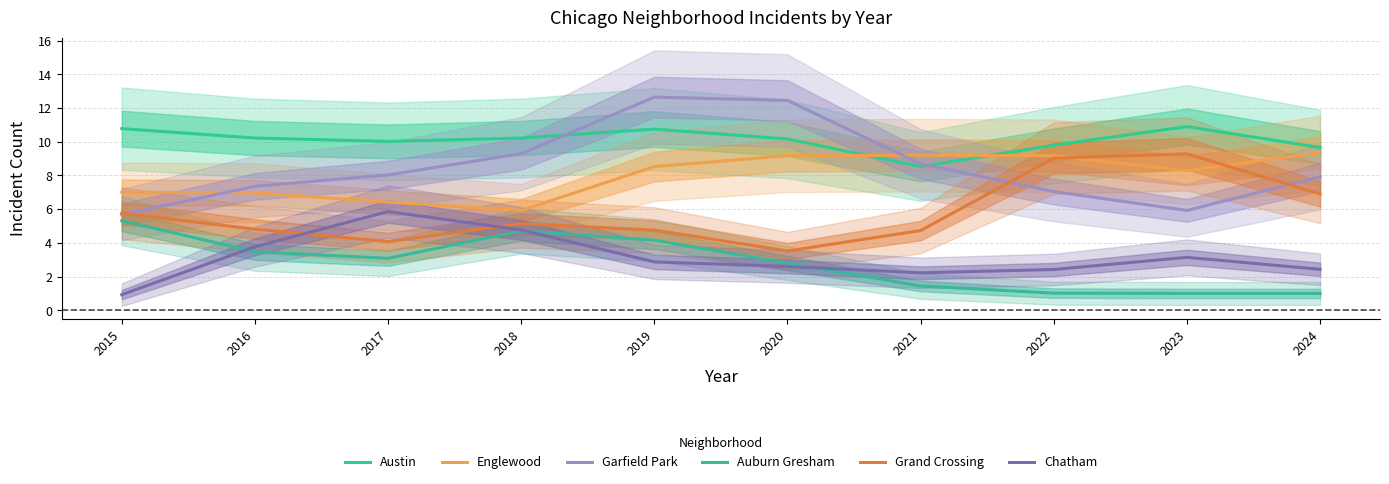

How many data points in Chatham are less than 2?

1